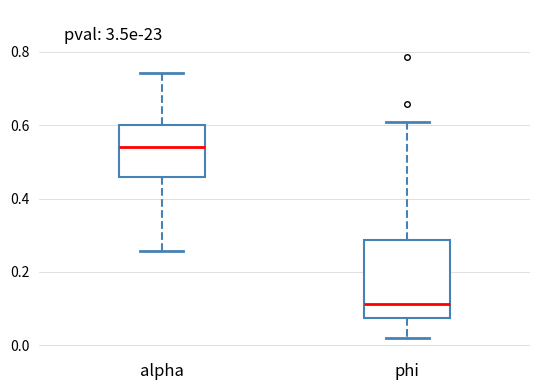

Where is the upper edge of the box for phi on the y-axis? The values are not printed on the chart, so give them approximately, as read against the axis.

0.28